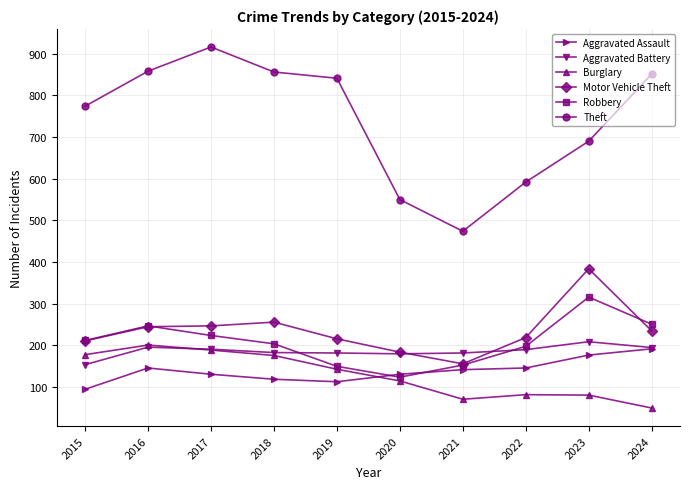

How many interior local valleys does the Robbery series have?

1